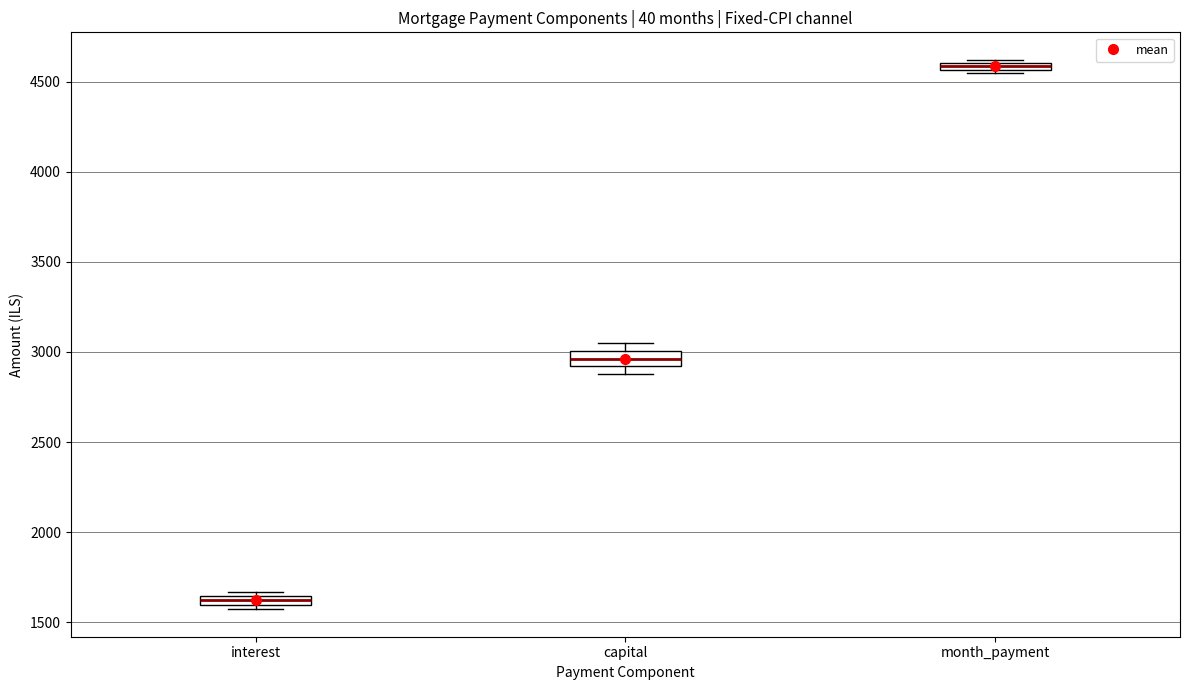

Where is the lower edge of the box for interest on the y-axis? The values are not printed on the chart, so give them approximately, as read against the axis.

1600